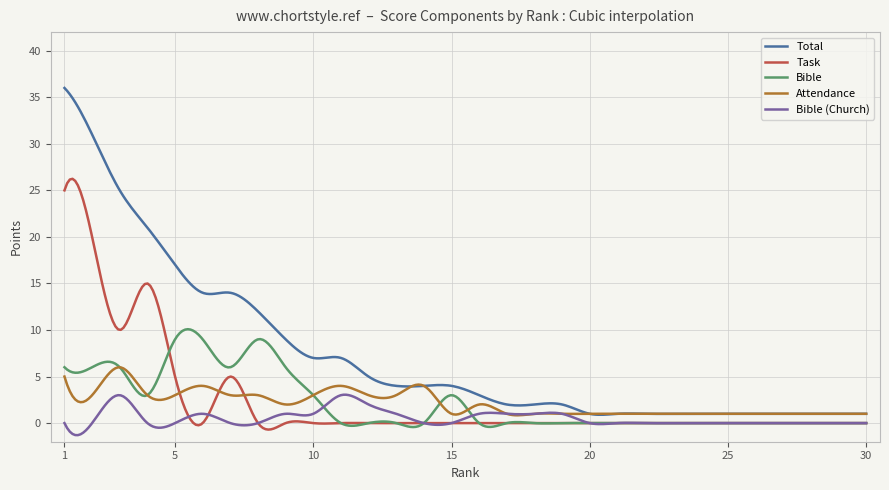

Rank the series by their maximum value, from highest to lowest.

Total, Task, Bible, Attendance, Bible (Church)